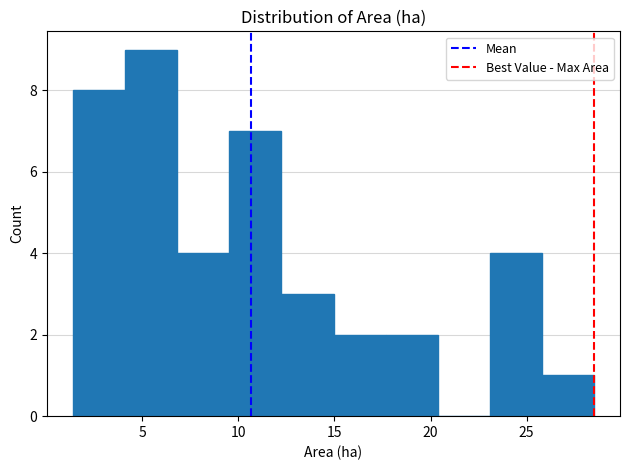

Reading left to right, list every bar in this chart as the range it spans on the x-axis followed by its height. Neither the bar edges nor the heights are printed on the chart, so give them approximately, as read against the axes.

1.5 to 4.0: 8
4.0 to 7.0: 9
7.0 to 9.5: 4
9.5 to 12.0: 7
12.0 to 15.0: 3
15.0 to 17.5: 2
17.5 to 20.5: 2
20.5 to 23.0: 0
23.0 to 26.0: 4
26.0 to 28.5: 1